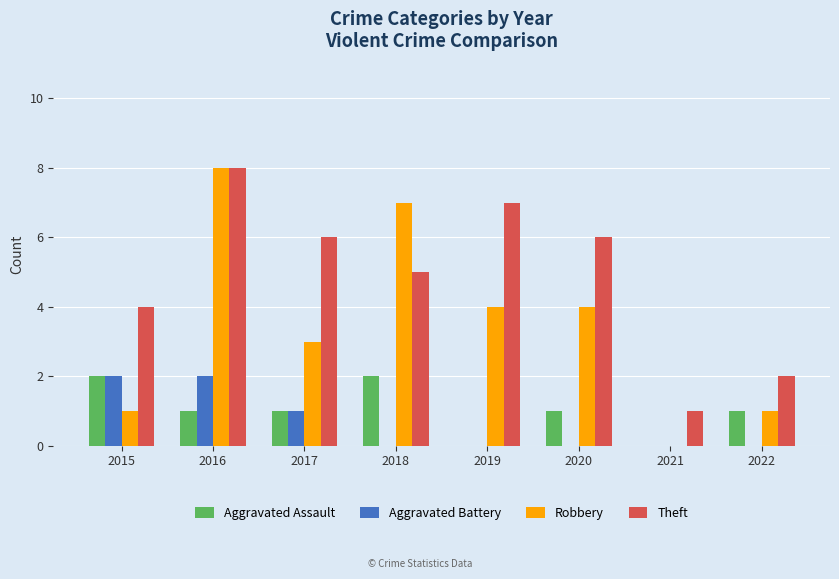

Between 2018 and 2022, which series saw the biggest shift?

Robbery